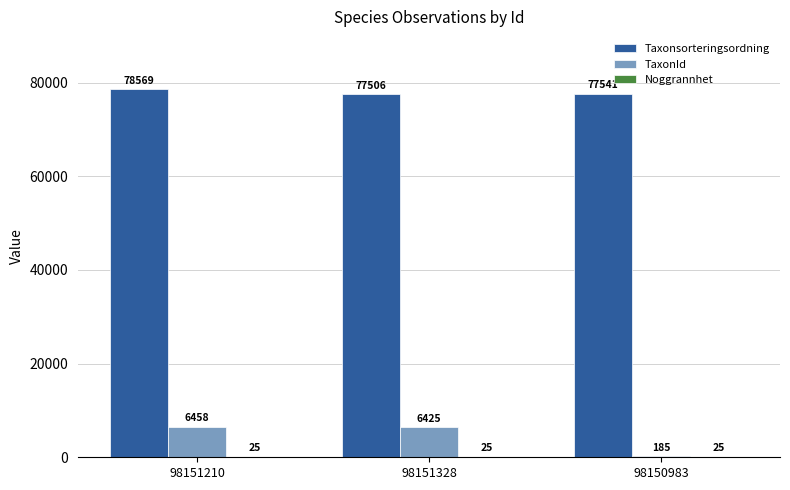

What is the total value across all series at 98150983?

77751